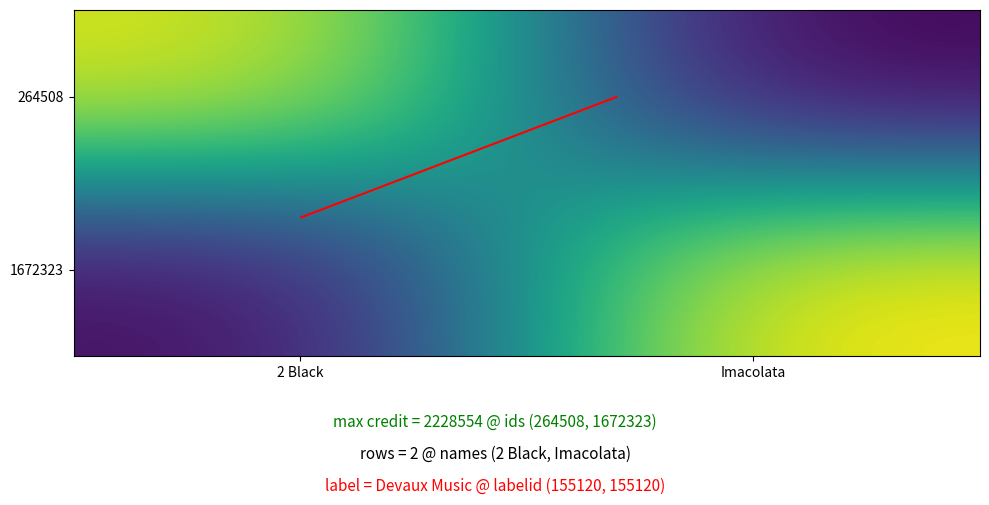

What is the sum of all 264508 values?

2283901.7